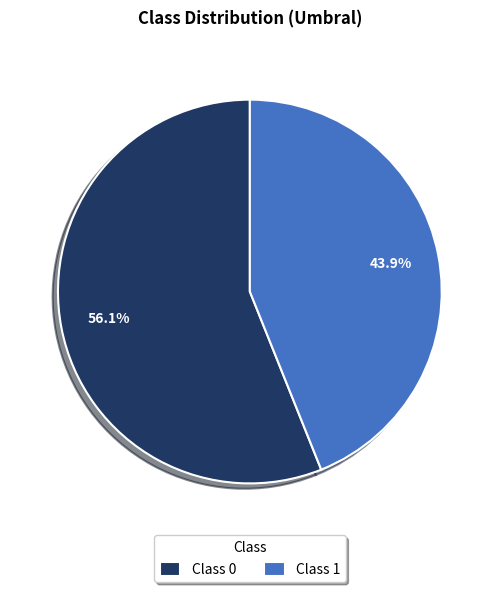

Which slice represents more than half of the pie?

Class 0